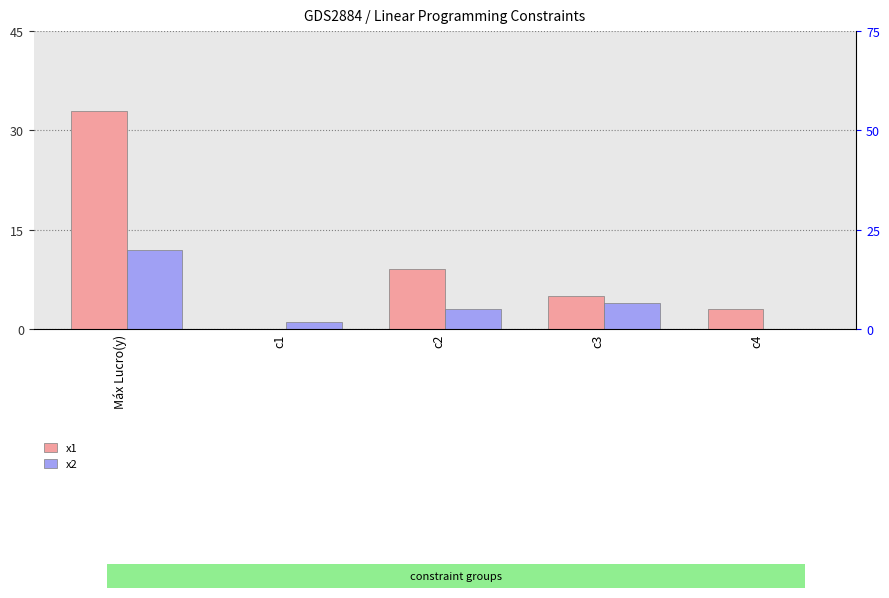

Which category has the lowest value across all series?

c1